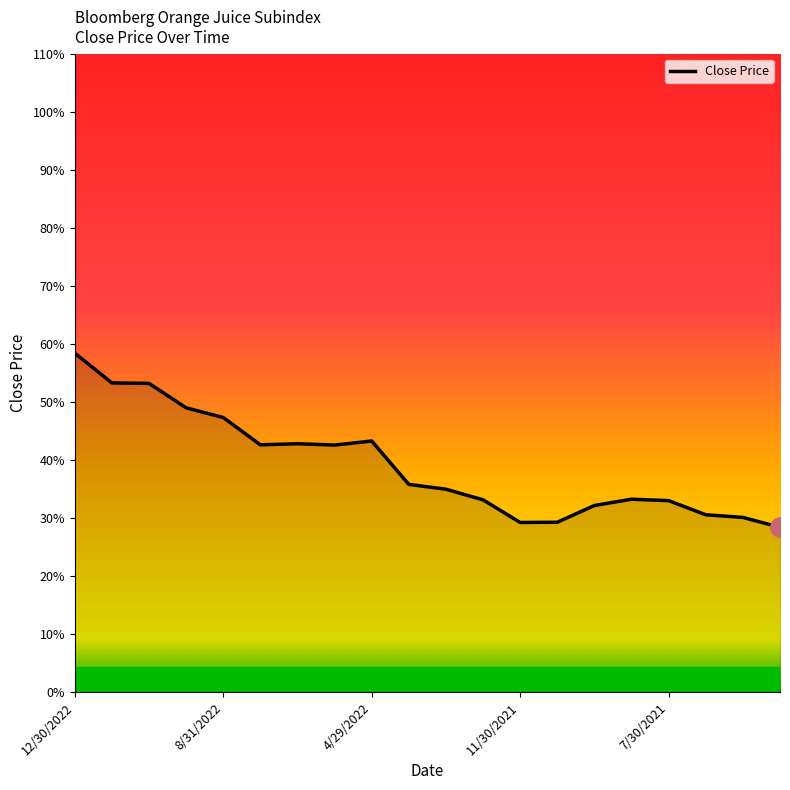

What is the difference between the maximum and minimum values?

30.0